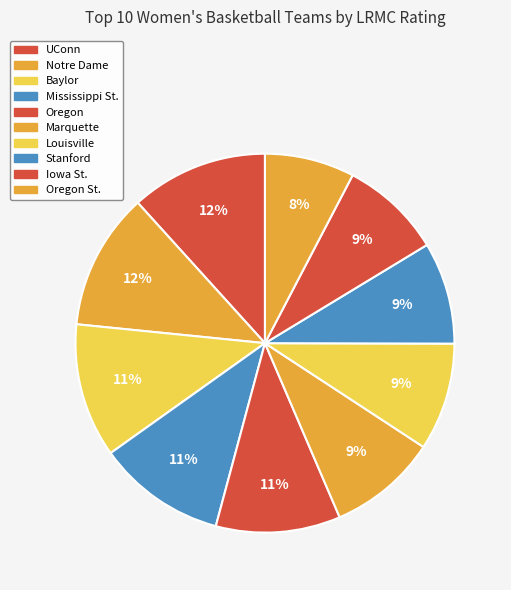

True or false: Baylor accounts for 11% of the total.

True